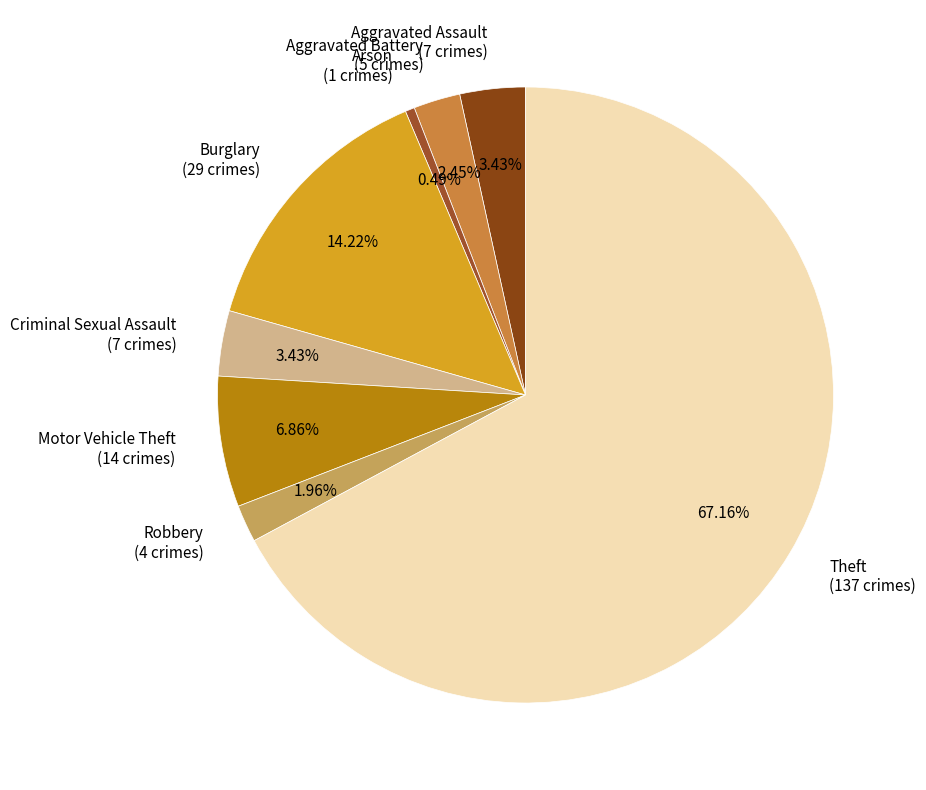

Between Robbery and Motor Vehicle Theft, which is larger?

Motor Vehicle Theft